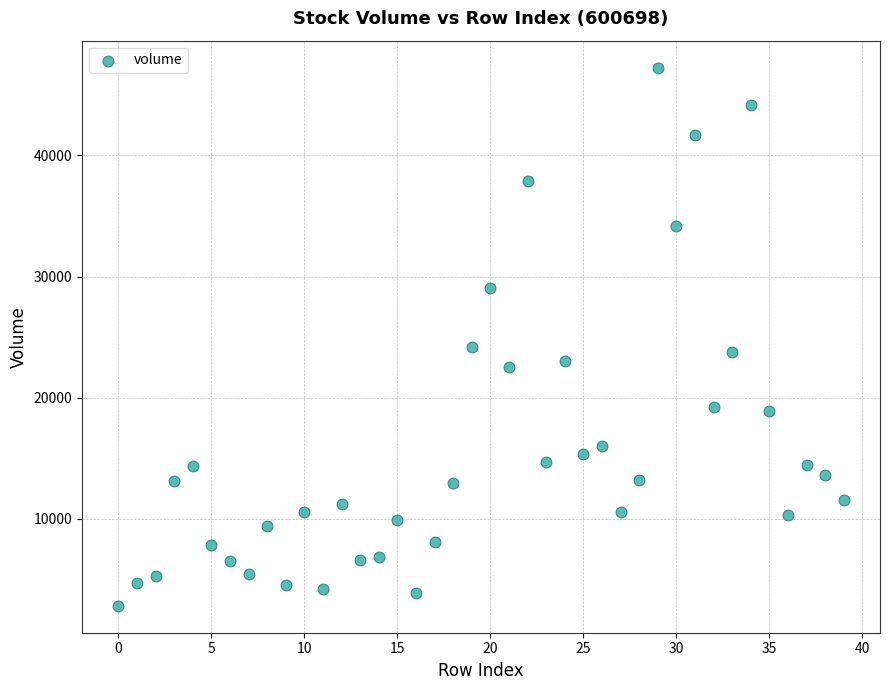

What is the range of Y values (max minus min)?

44420.5